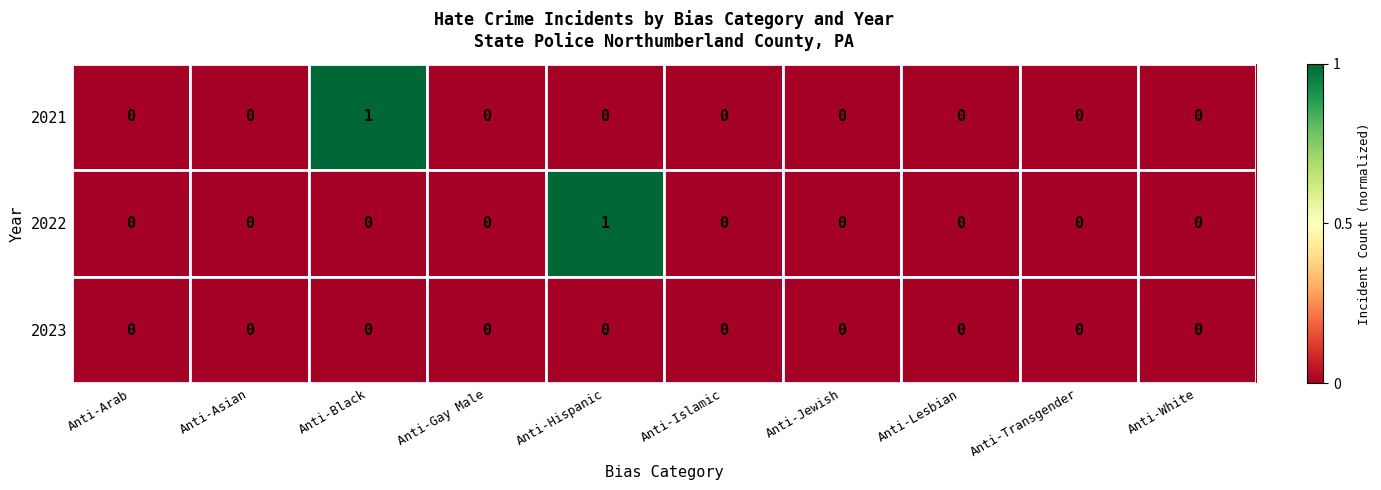

True or false: 2022 has a value of 1 at Anti-Lesbian.

False